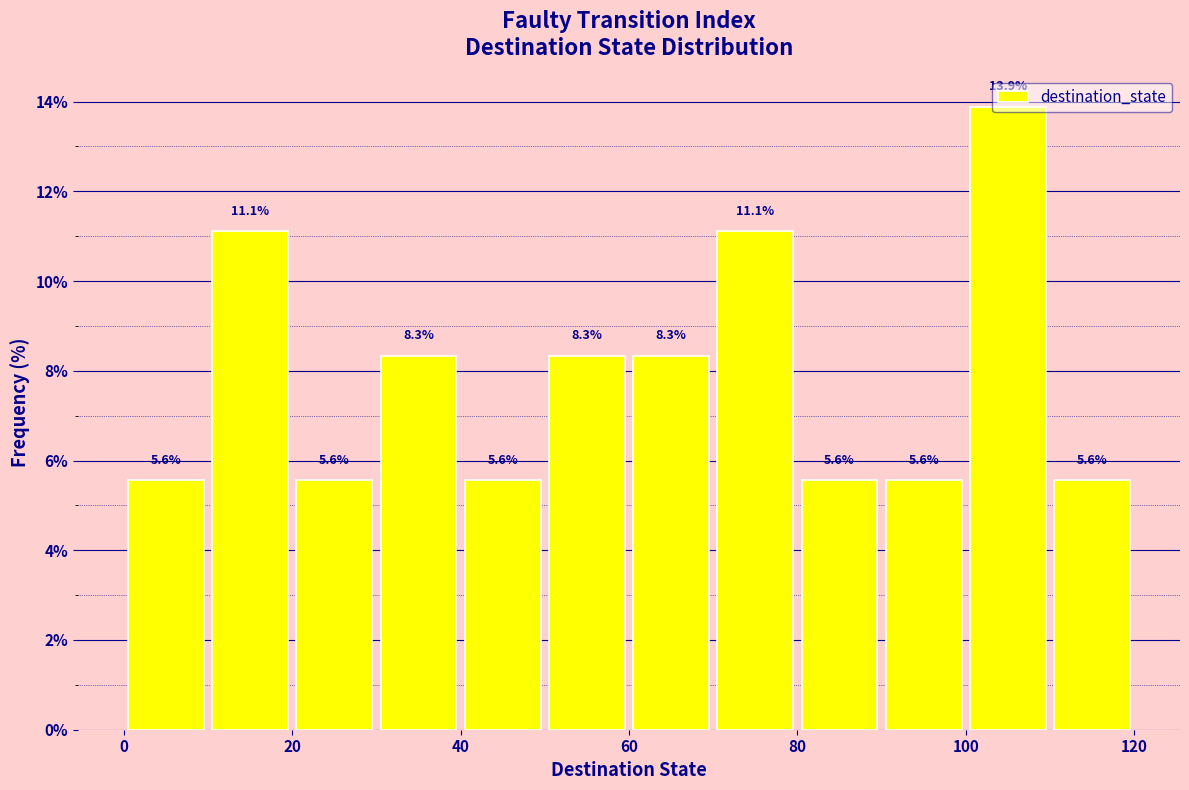

Over which range of the x-axis is the bar tallest?

100 to 110